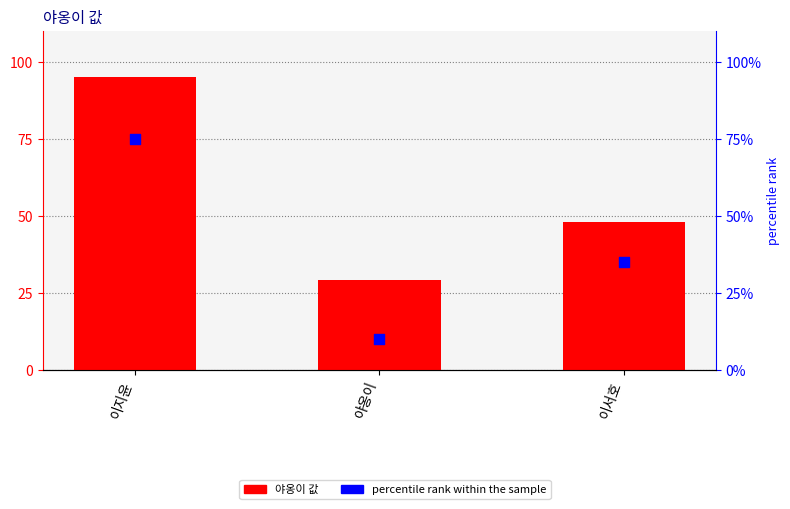

Which series has the widest spread of Y values?

야옹이